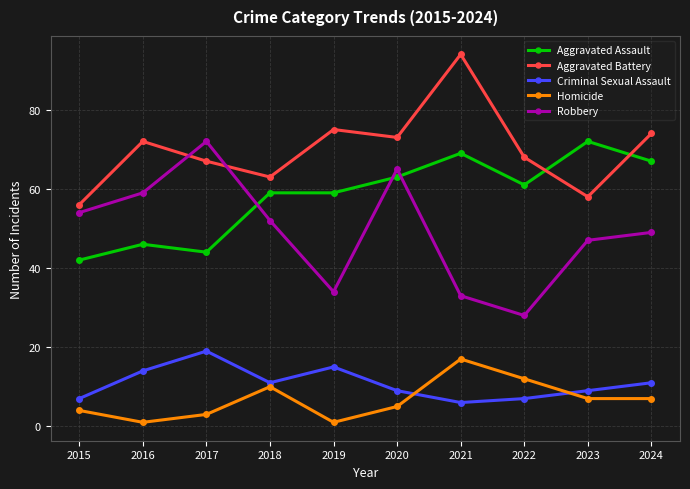

What is the spread (max minus min) of values at 2017?

69